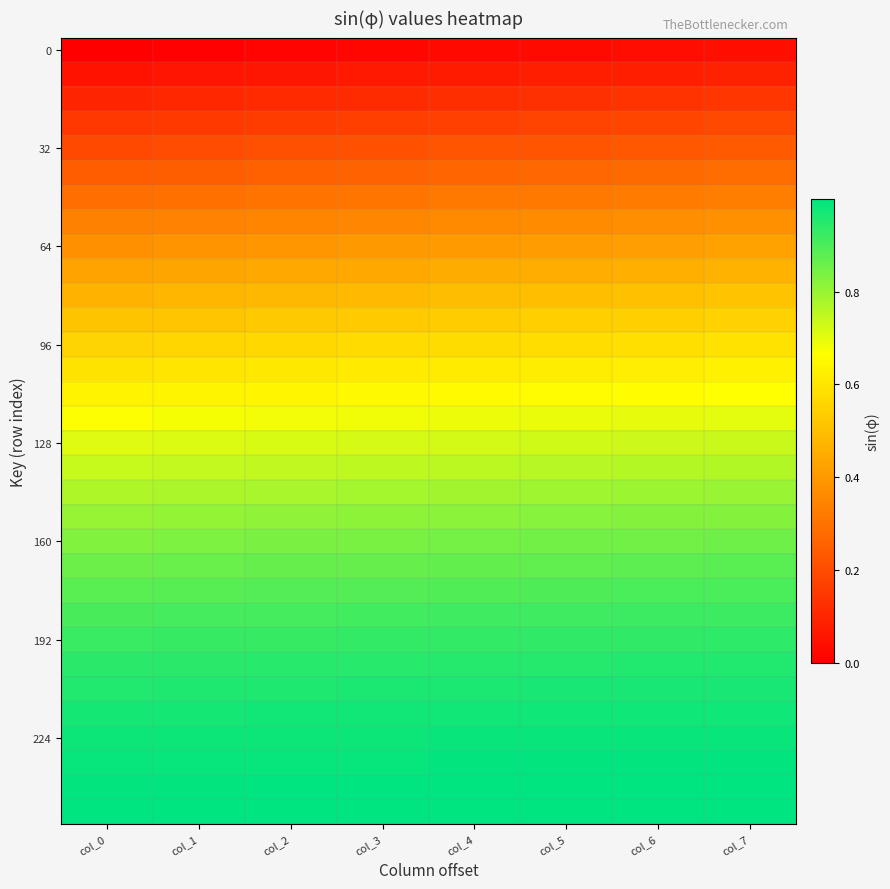

Which has a higher value, col_6 or col_3?

col_6